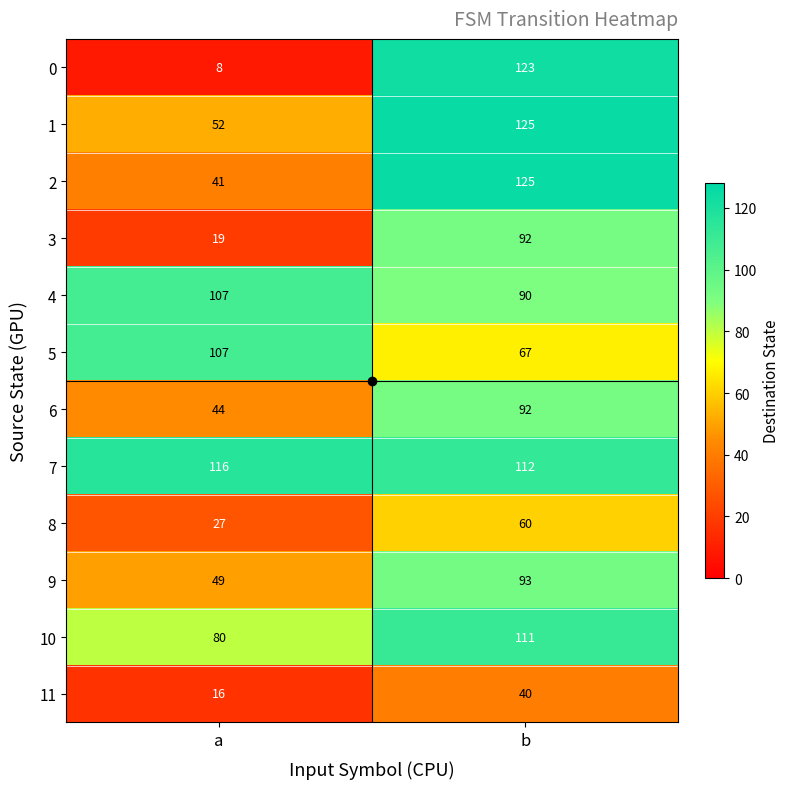

Between a and b, which series saw the biggest shift?

0